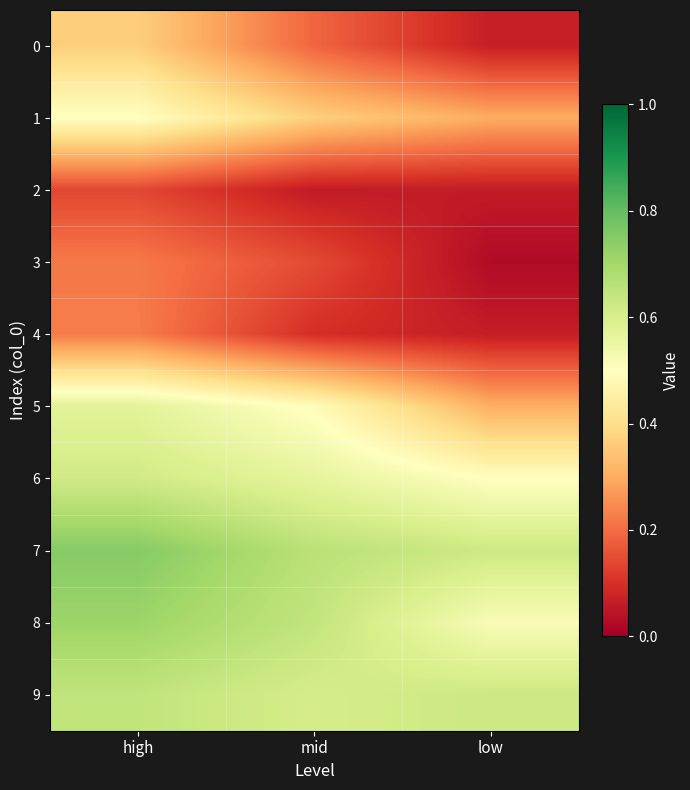

Rank the series by their maximum value, from lowest to highest.

2, 3, 4, 0, 1, 5, 6, 9, 8, 7